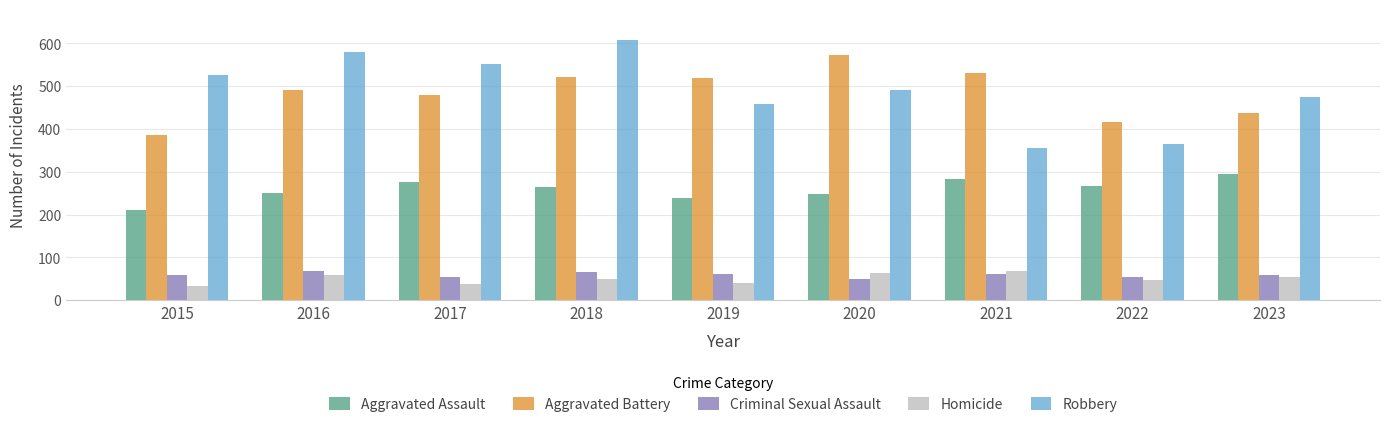

How many groups of bars are there?

9